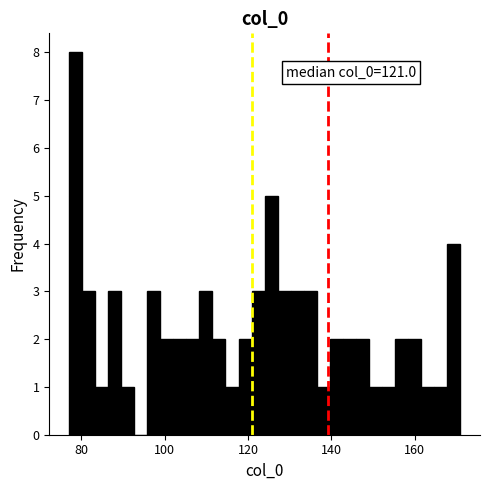

Around what value on the x-axis is the tallest bar? Give the approximate position of its centre, as read against the axis.

78